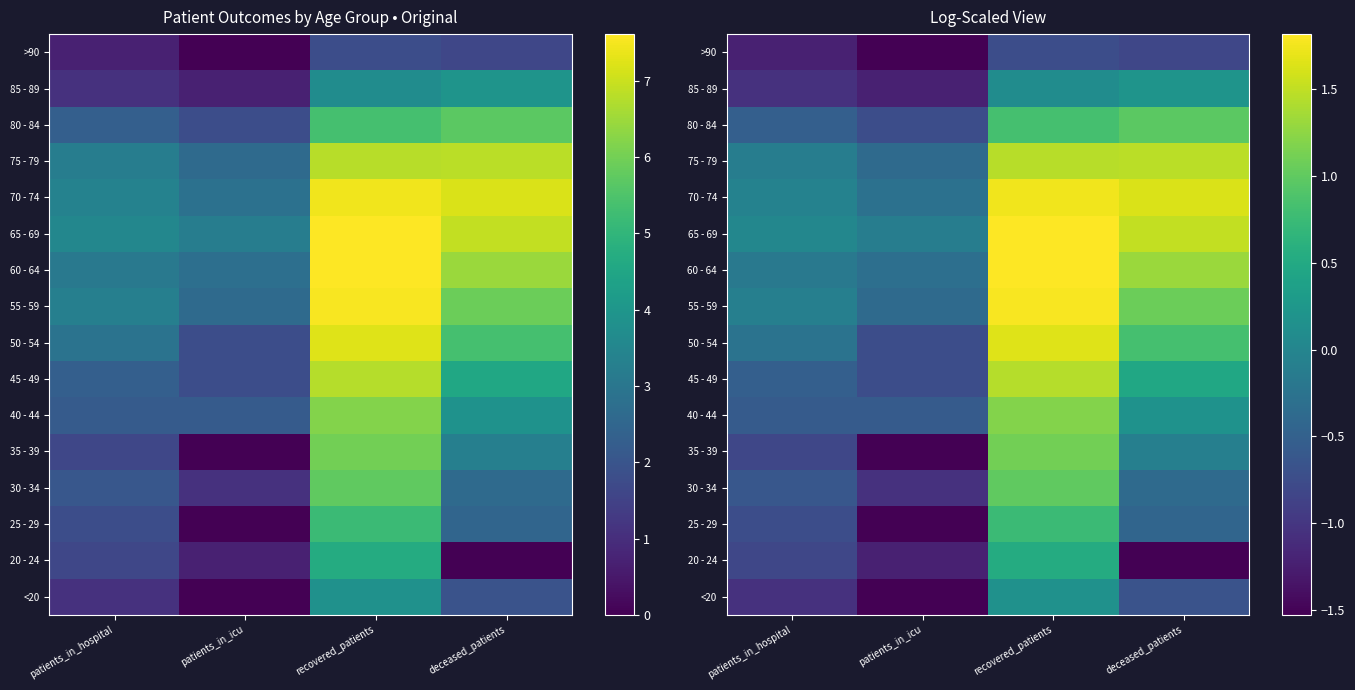

What is the minimum value shown in the chart?

-1.5